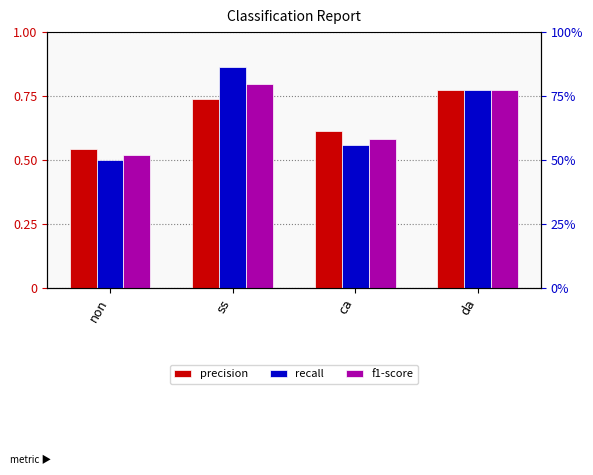

The f1-score series shows 0.2 at ca. True or false?

False